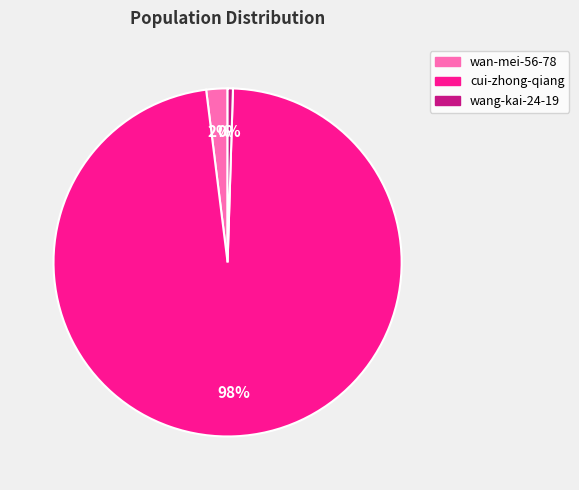

To the nearest percent, what is the average slice percentage?

33%